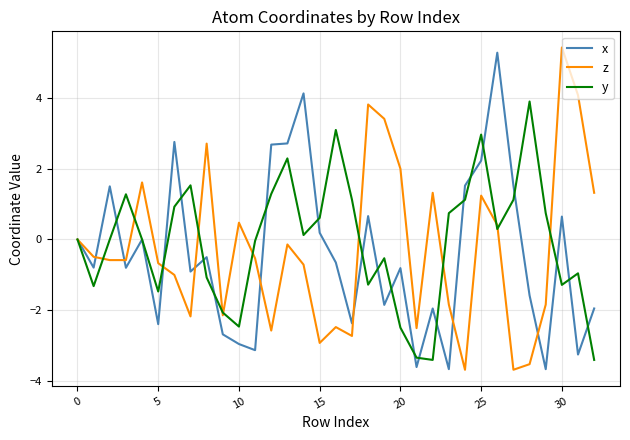

What is the maximum value shown in the chart?

5.4